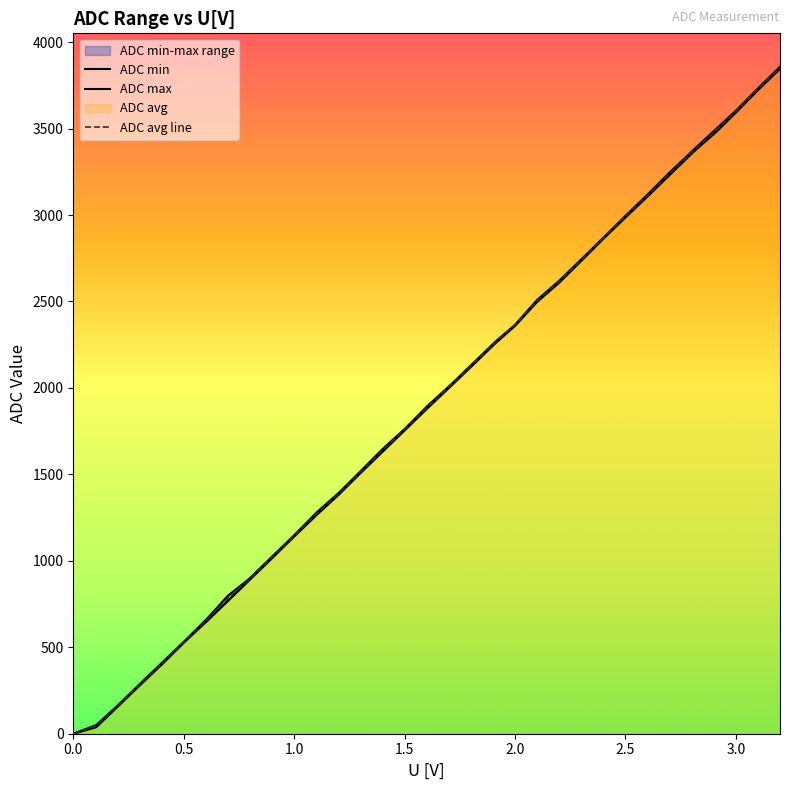

What is the maximum value for ADC avg line?

3852.0